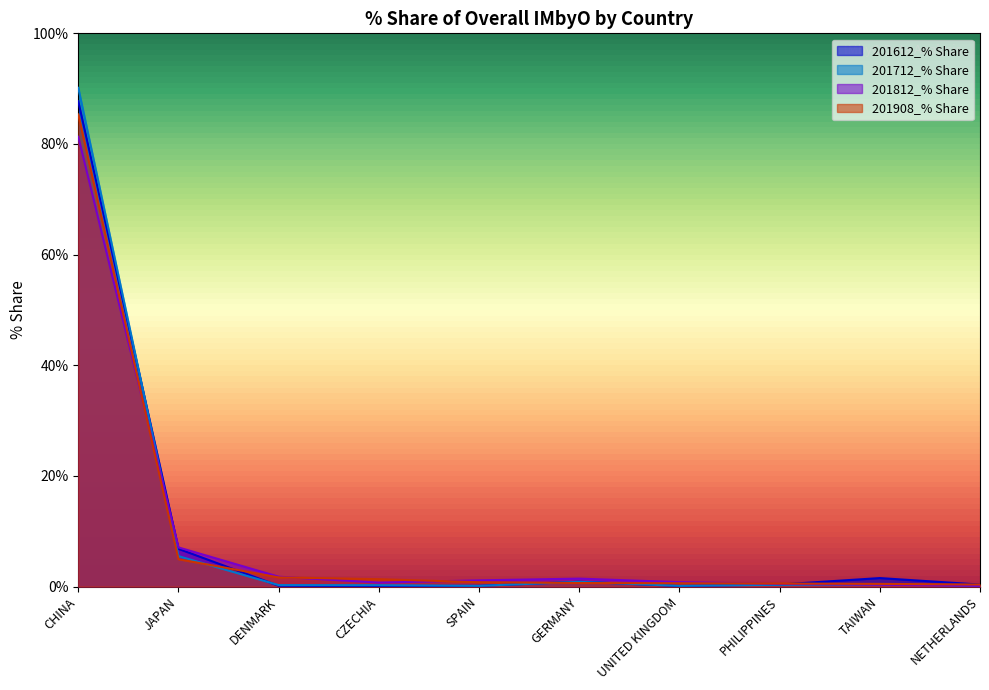

The 201908_% Share series shows 4.9 at JAPAN. True or false?

True